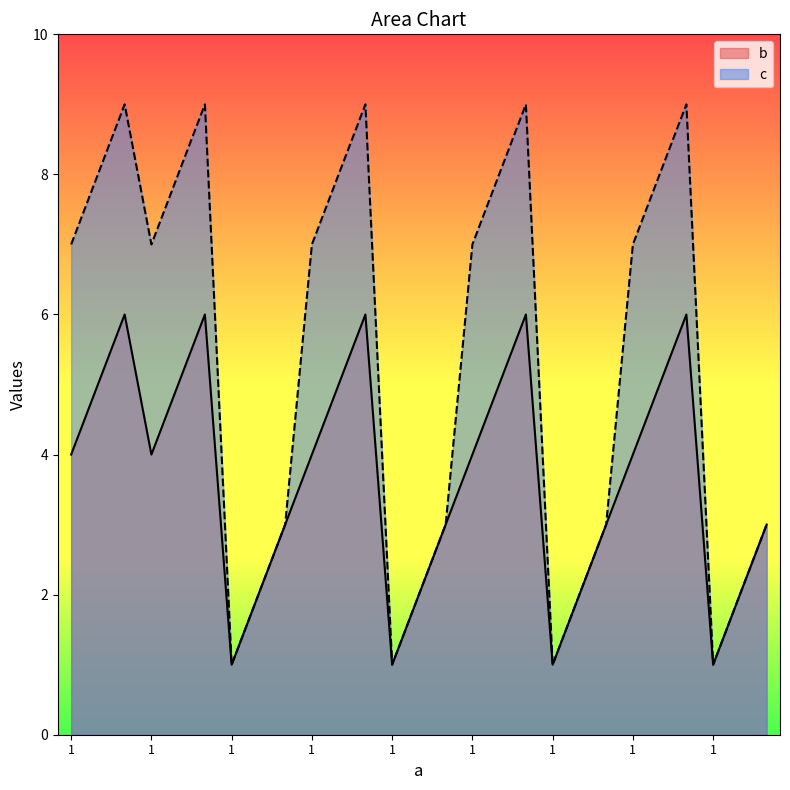

What is the highest value of the b series?

6